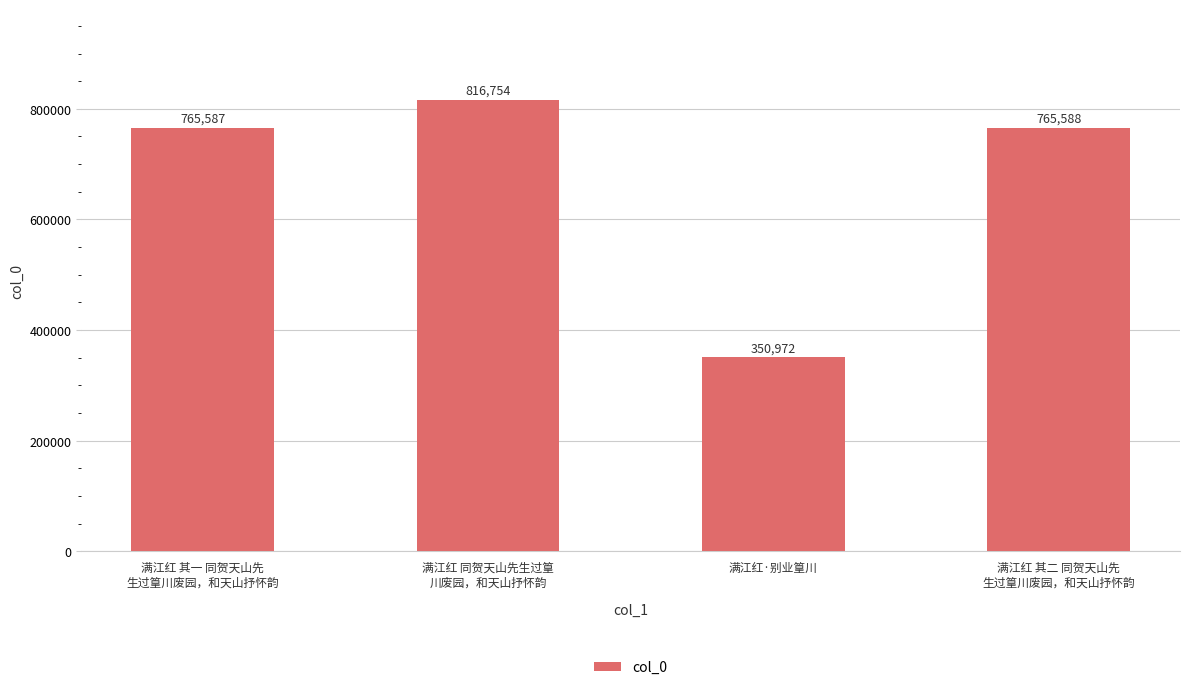

Reading left to right, extract all data points from this chart.

满江红 其一 同贺天山先
生过篁川废园，和天山抒怀韵=765587	满江红 同贺天山先生过篁
川废园，和天山抒怀韵=816754	满江红·别业篁川=350972	满江红 其二 同贺天山先
生过篁川废园，和天山抒怀韵=765588